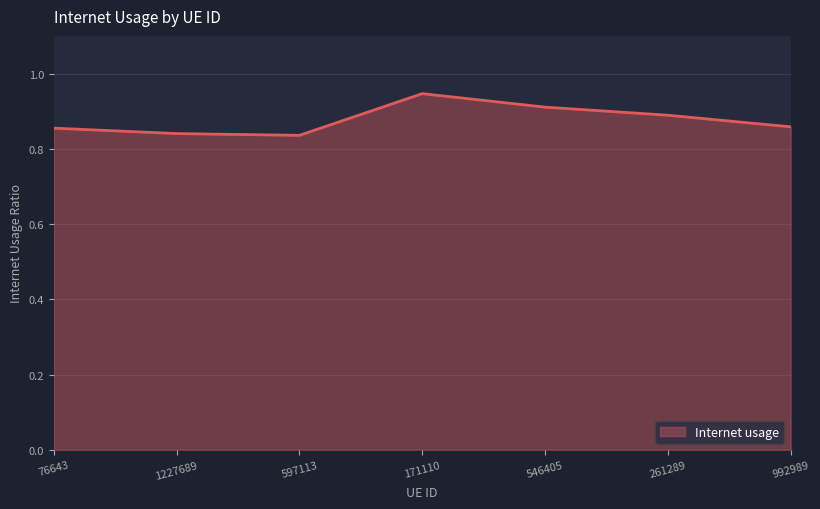

The value at 597113 is 1.4. True or false?

False